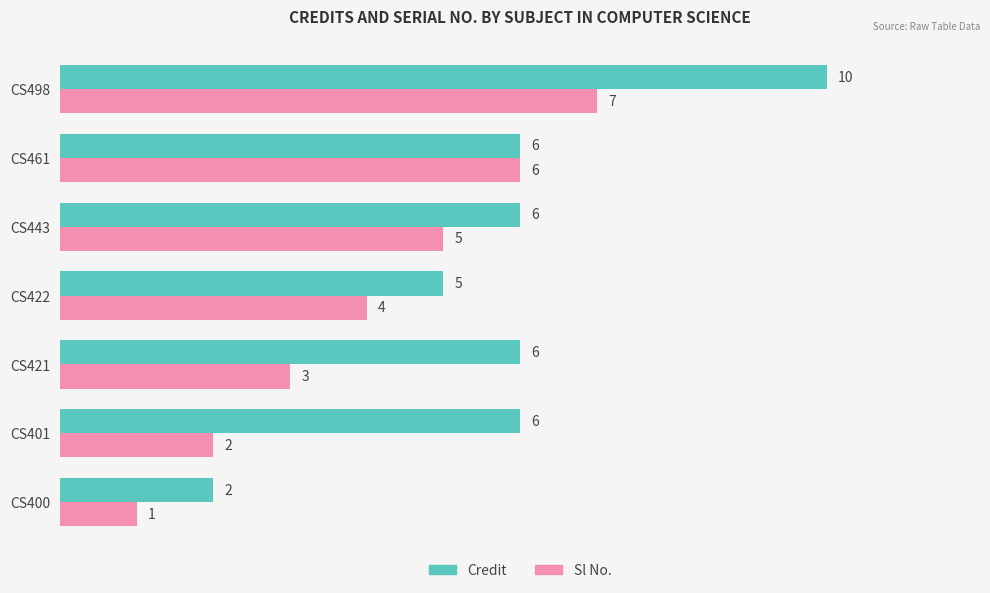

What is the spread (max minus min) of values at CS498?

3